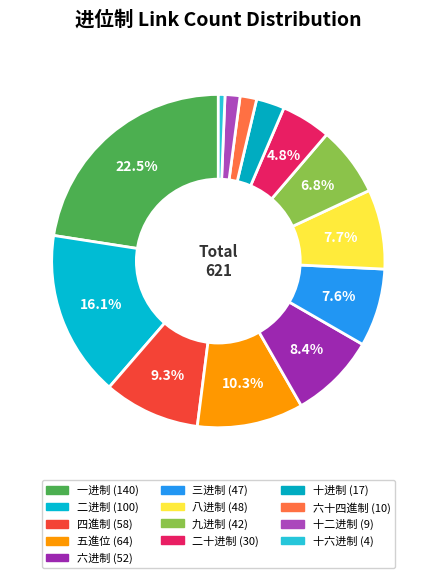

What percentage is the 五進位 slice, to the nearest percent?

10%